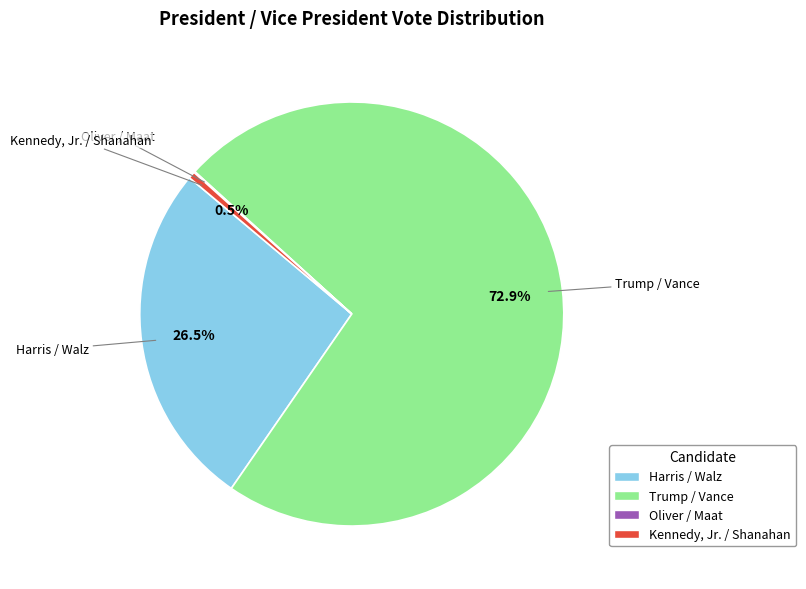

Is there any slice that represents more than half of the pie?

Yes